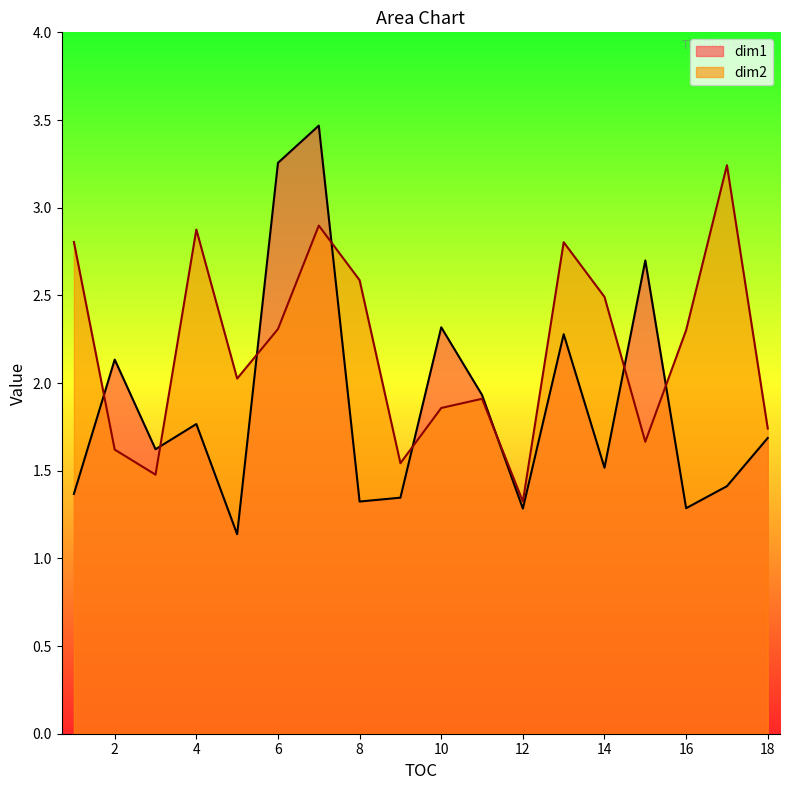

Where do dim2 and dim1 first cross each other?

1 and 2